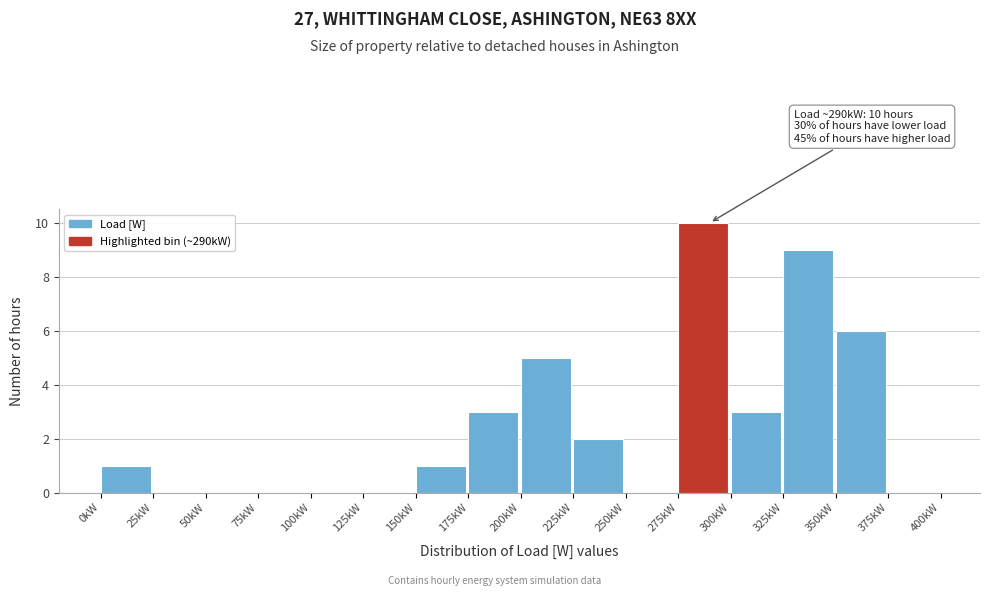

Reading right to left, what are all the values shown in this chart?

375kW=0	350kW=6	325kW=9	300kW=3	275kW=10	250kW=0	225kW=2	200kW=5	175kW=3	150kW=1	125kW=0	100kW=0	75kW=0	50kW=0	25kW=0	0kW=1